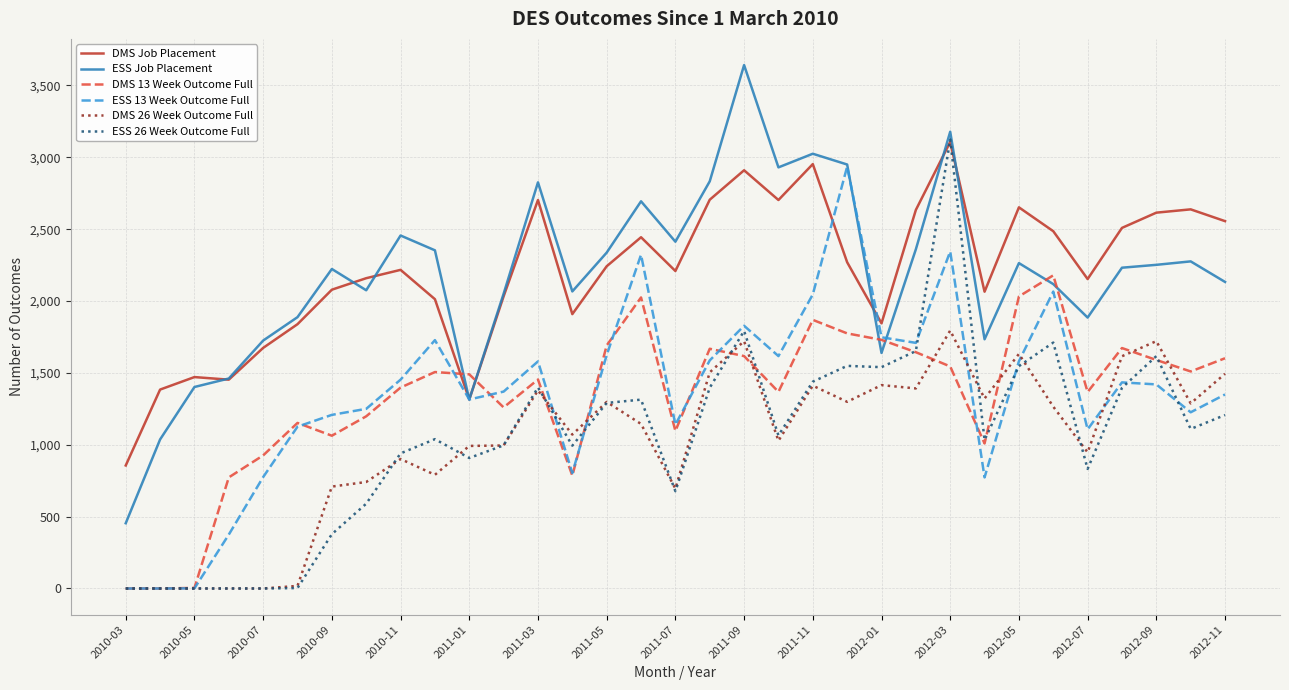

True or false: ESS Job Placement and DMS 26 Week Outcome Full cross at least once.

False